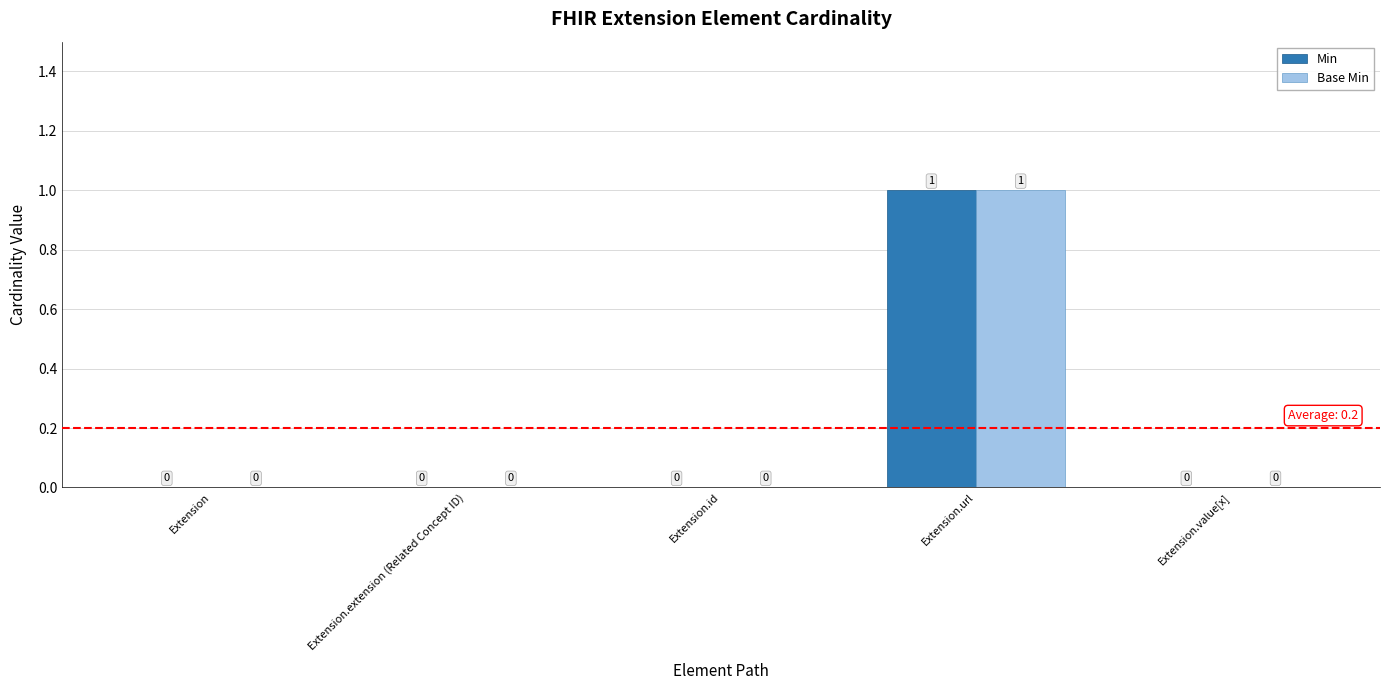

At which category is the sum across all series the highest?

Extension.url